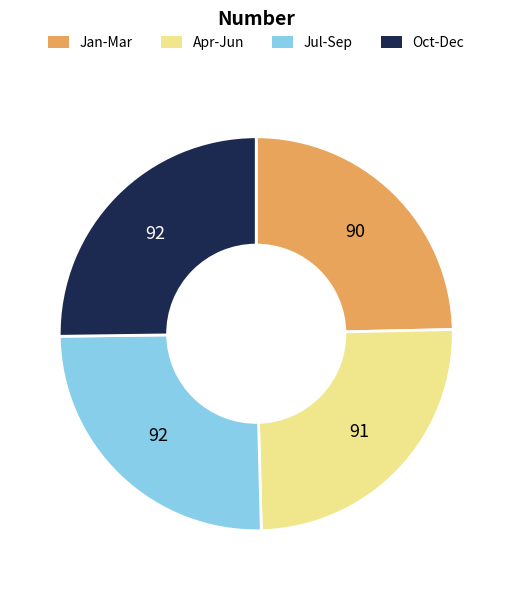

Is there any slice that represents more than half of the pie?

No